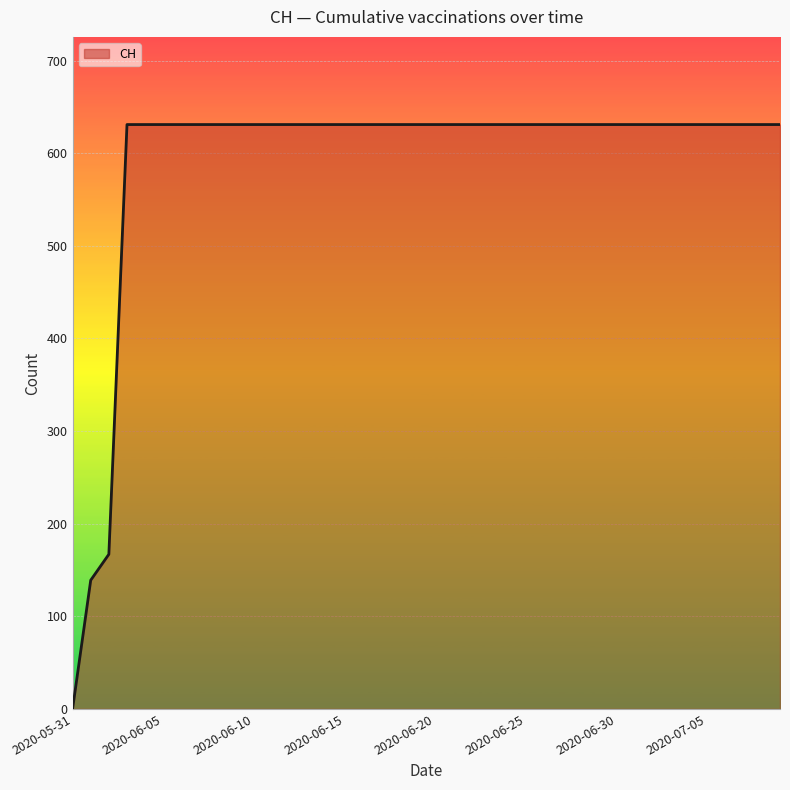

What is the greatest value displayed?

631